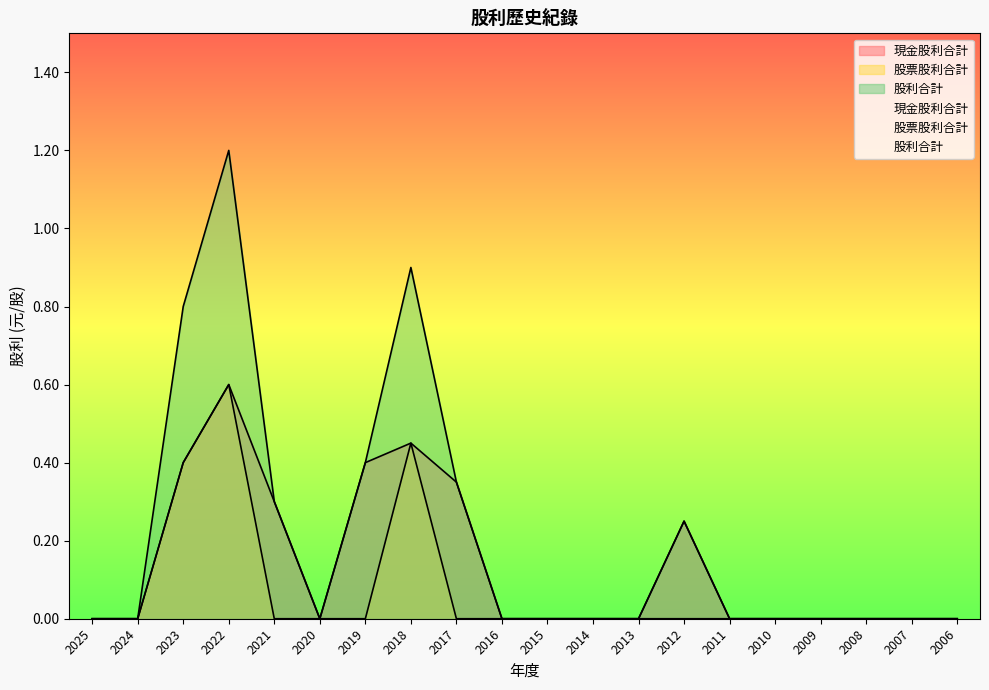

Does the chart have visible grid lines?

No